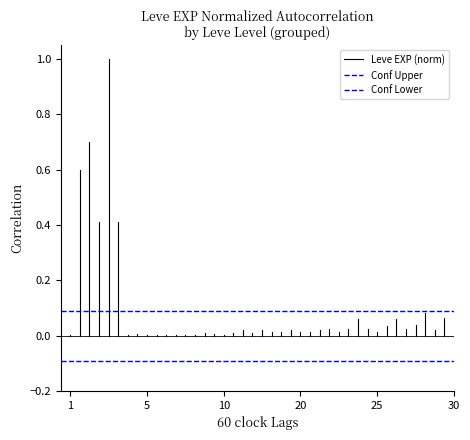

The value of Leve EXP (norm) at 1 is 0.0. True or false?

False